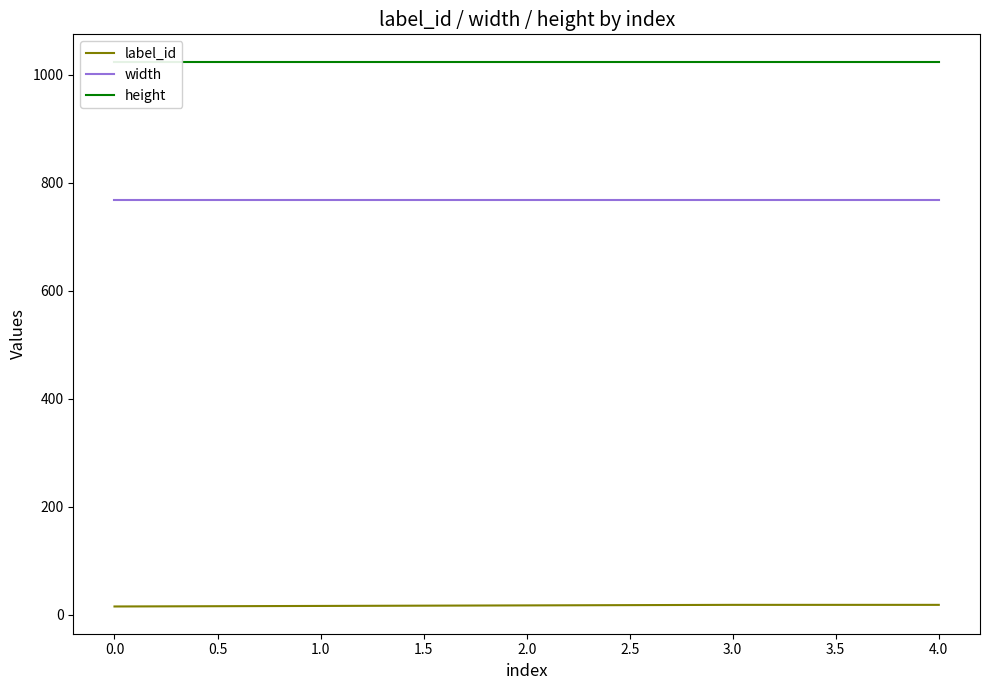

How many lines are shown in the chart?

3